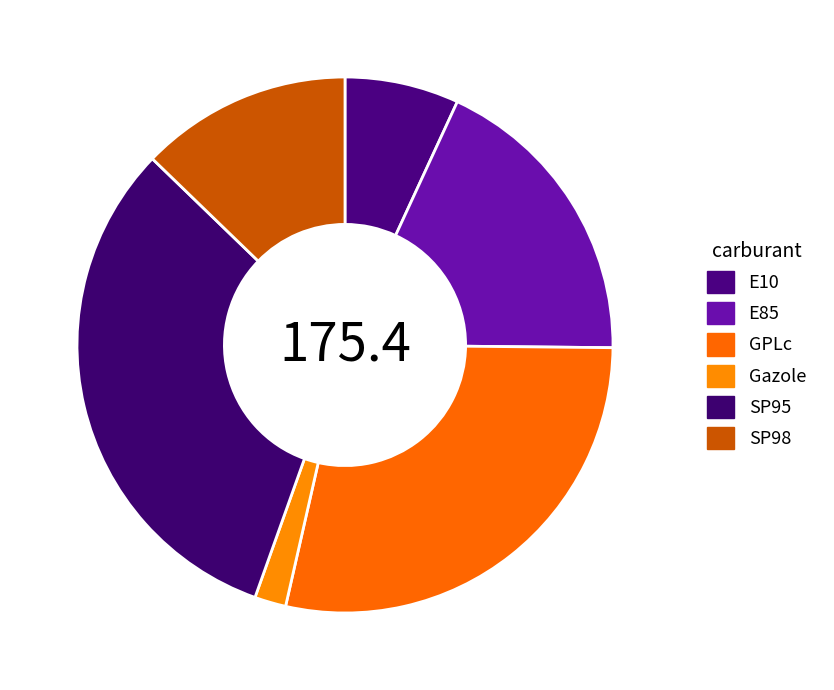

How many segments does this pie chart have?

6